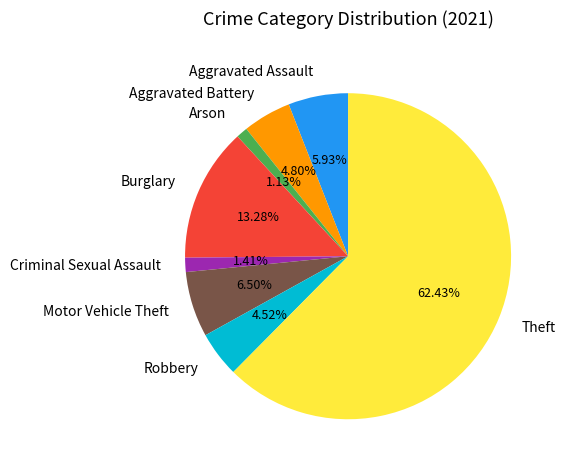

What is the ratio of the value at Robbery to the value at Aggravated Battery?

0.9